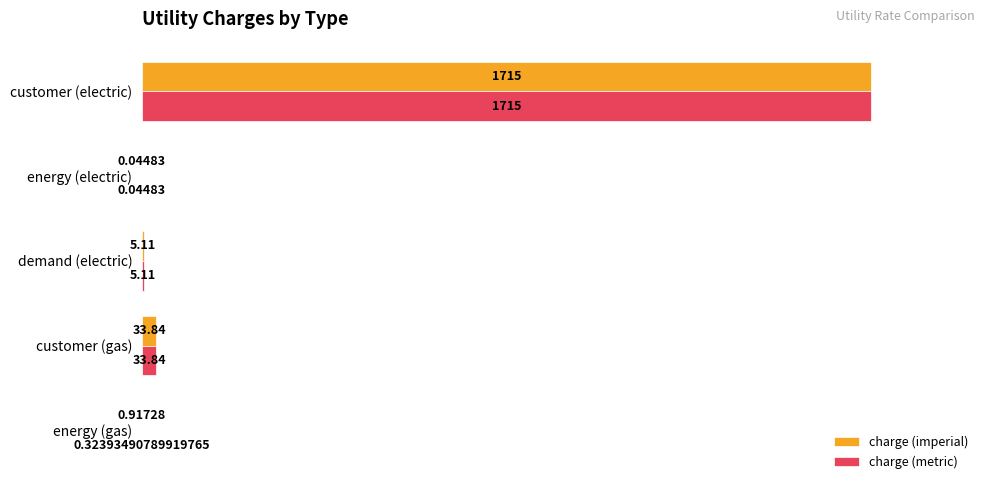

What are all the series names shown in the legend?

charge (imperial), charge (metric)